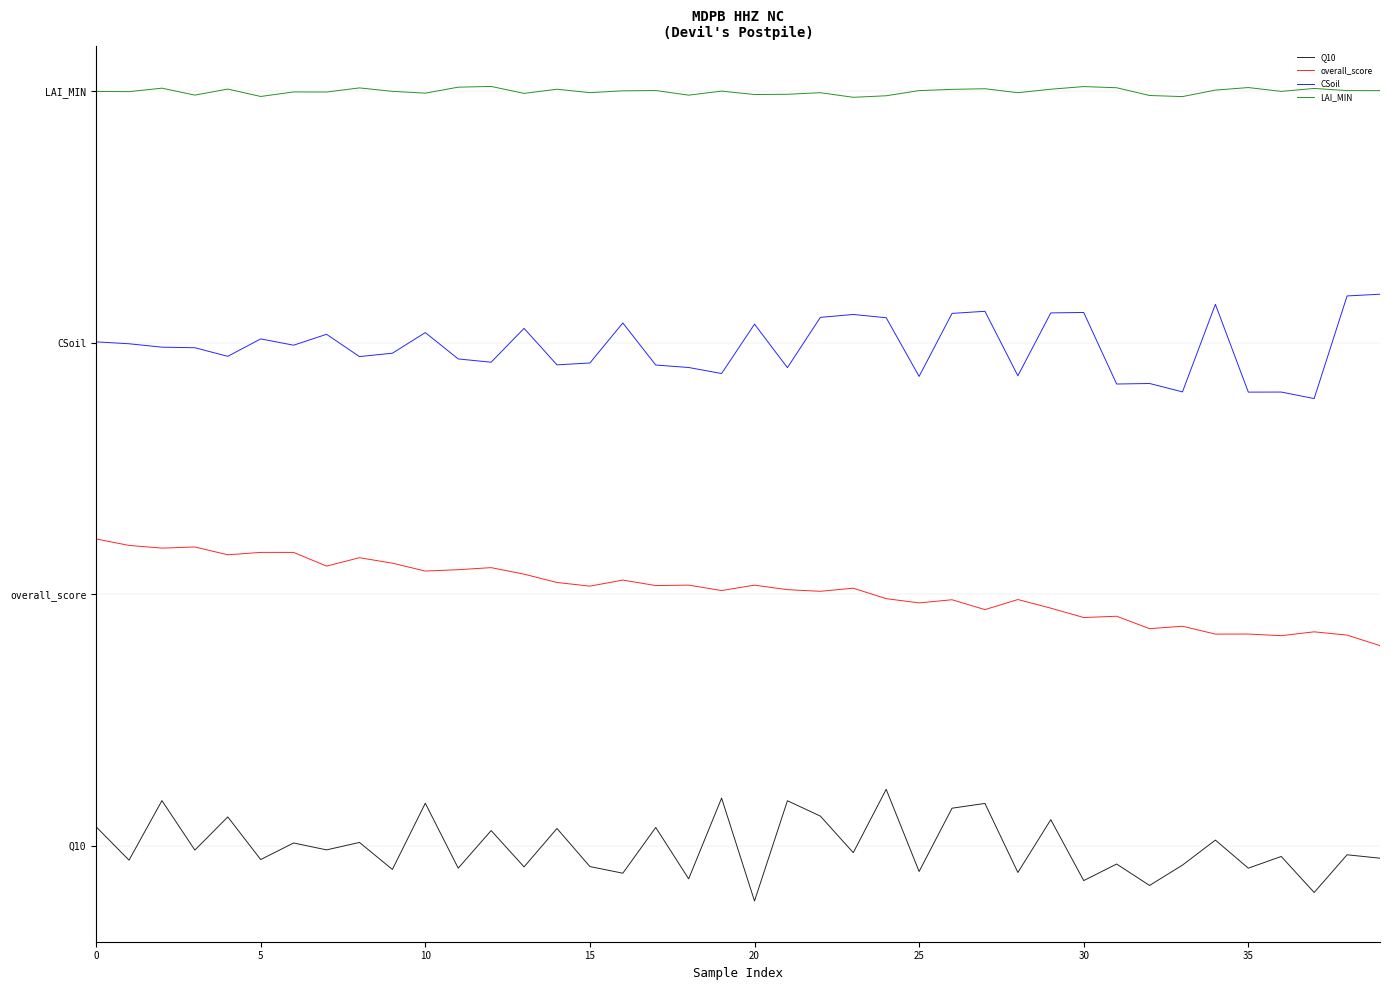

Which series has the largest range (max minus min)?

Q10